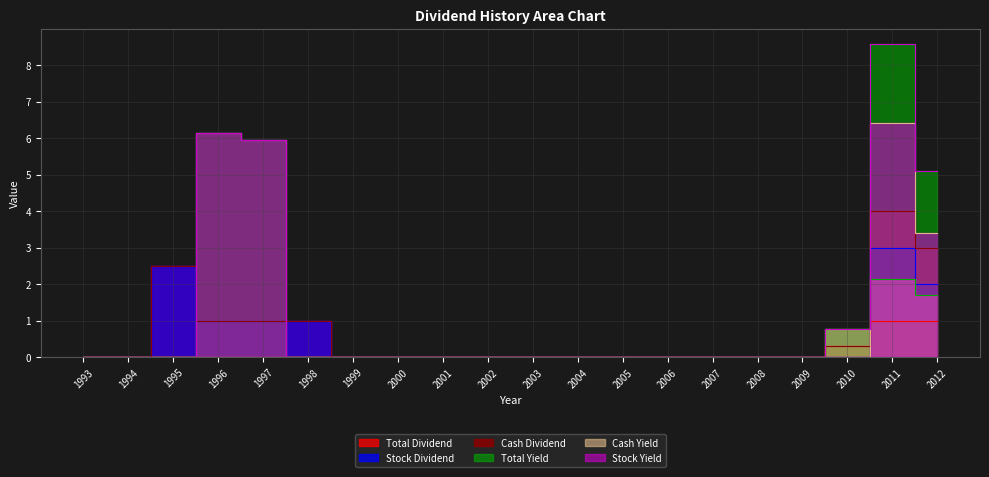

Which category has the lowest value in the Stock Dividend series?

1993